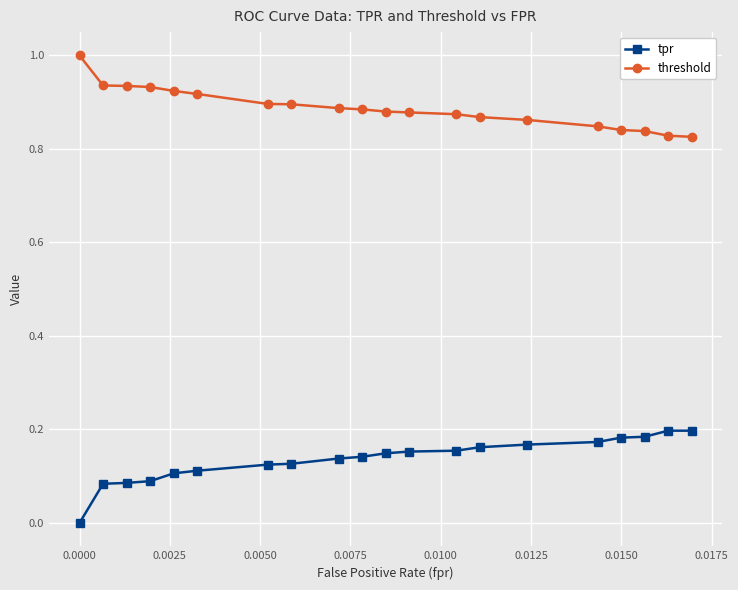

How many values in the tpr series exceed 0?

19